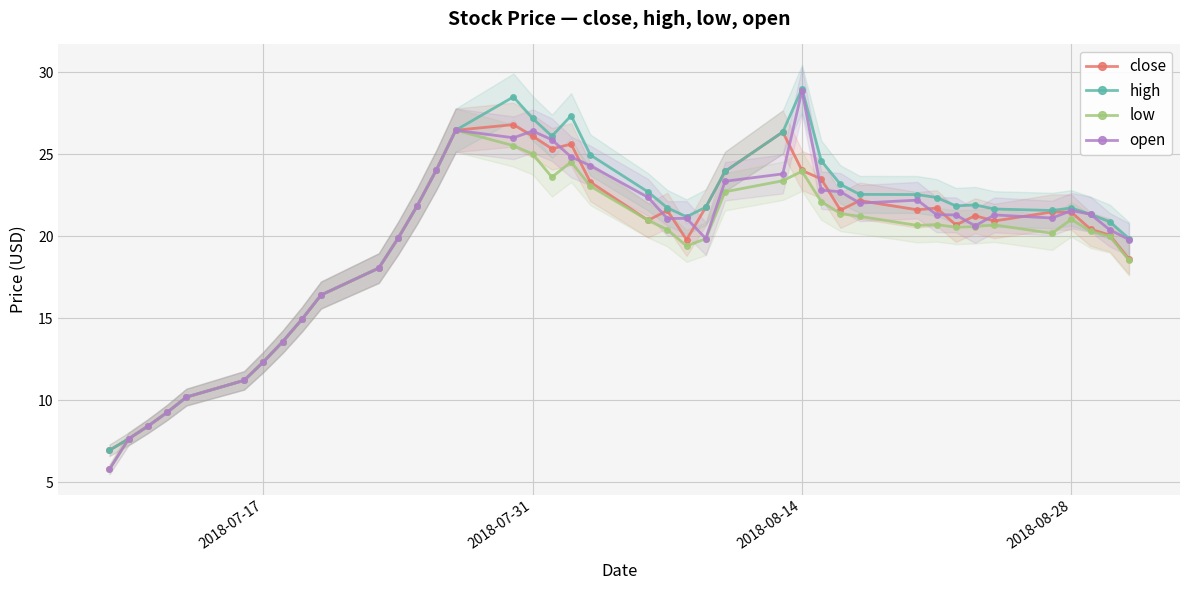

What is the maximum value for low?

26.5